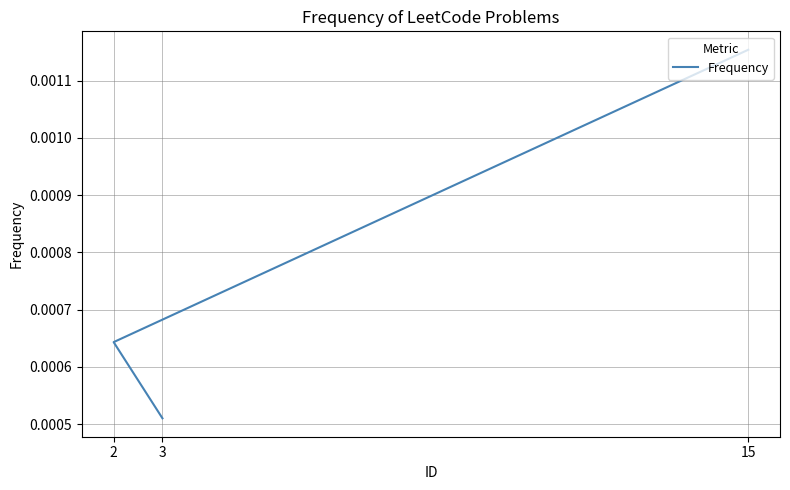

Where is the data nearest to the value 0?

3